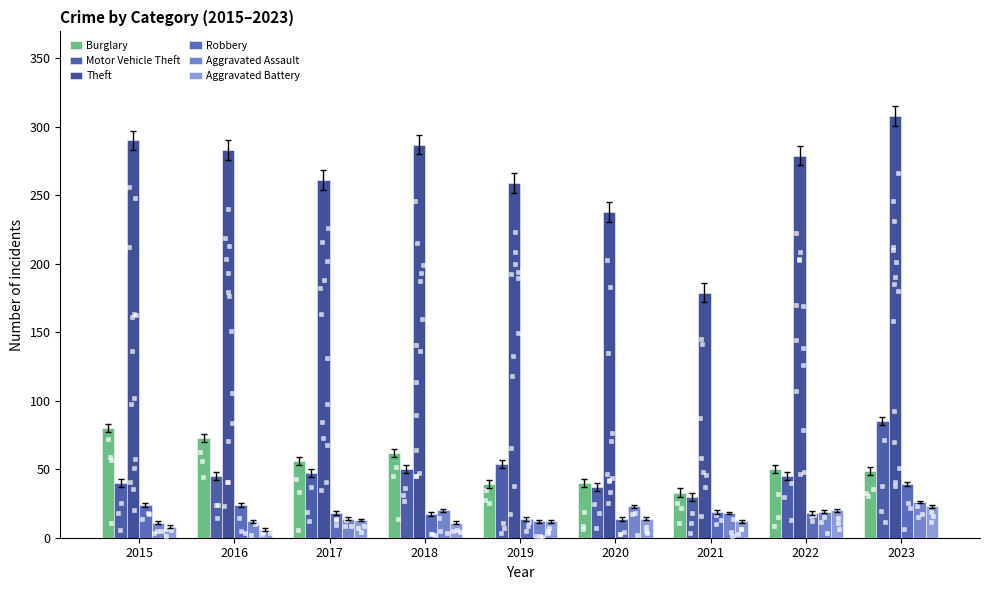

Which series has the largest total across all categories?

Theft